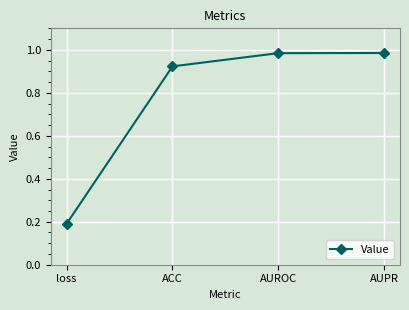

What is the label of the 3rd point from the left?

AUROC